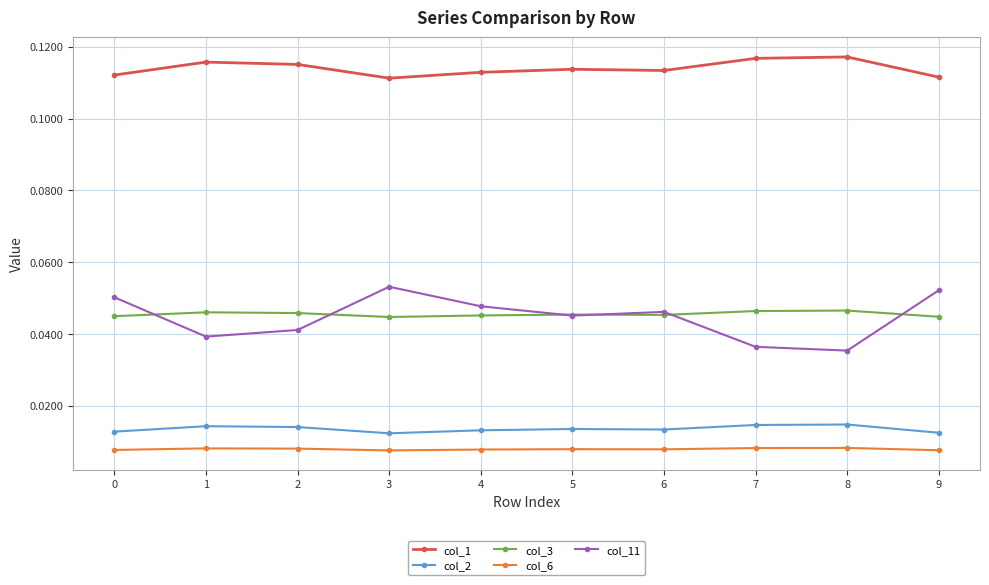

Which series changed the most between 2 and 5?

col_11